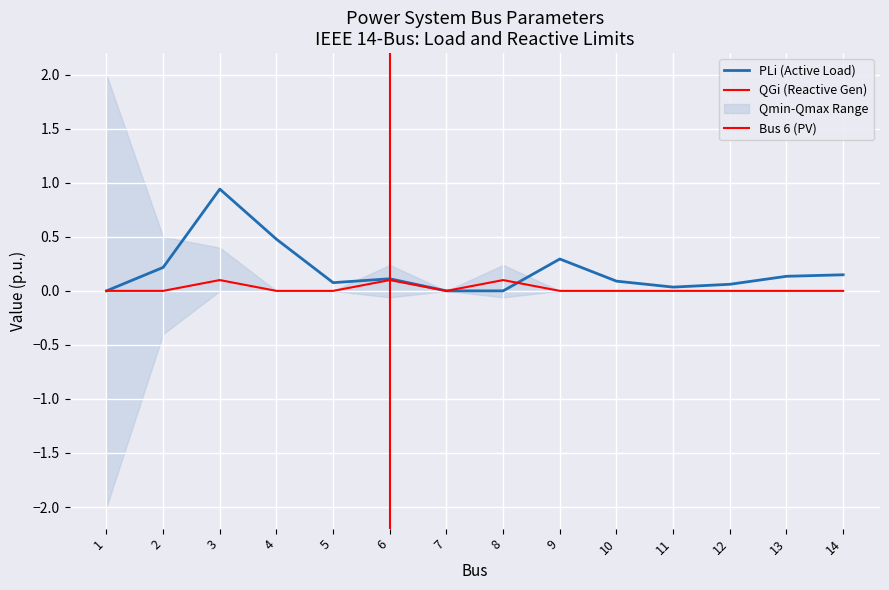

Is the value of QGi at 3 greater than the value of PLi at 11?

Yes